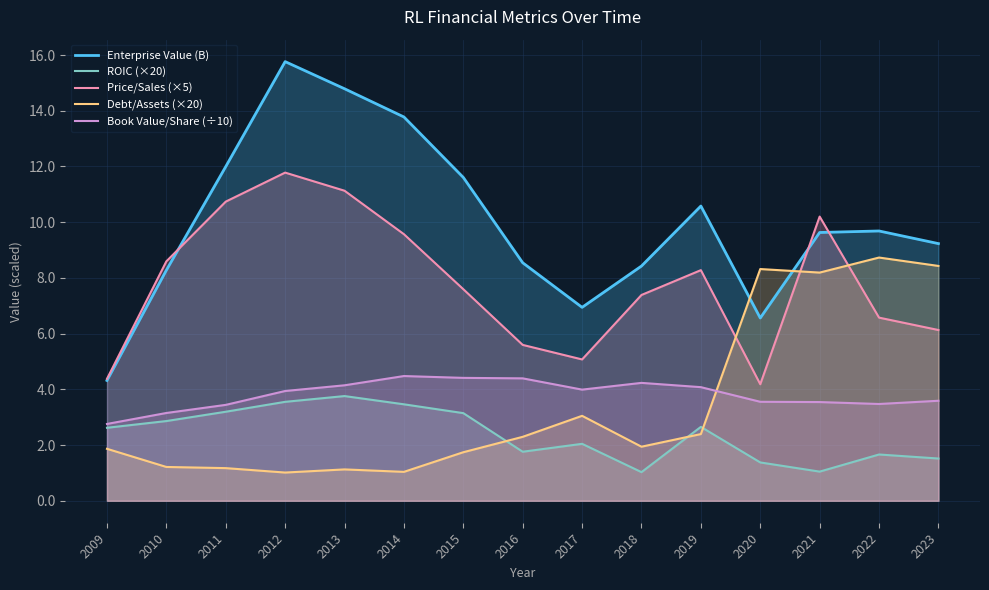

The value of Book Value/Share (÷10) at 2013 is 4.1. True or false?

True